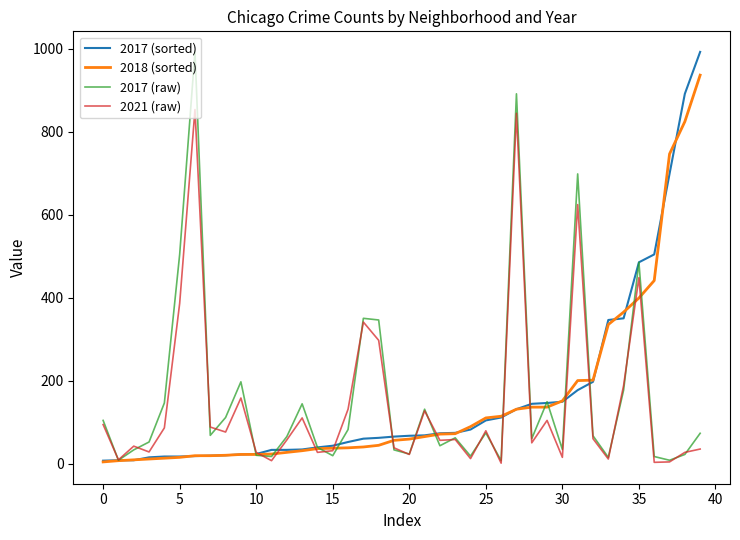

What is the greatest value displayed?

992